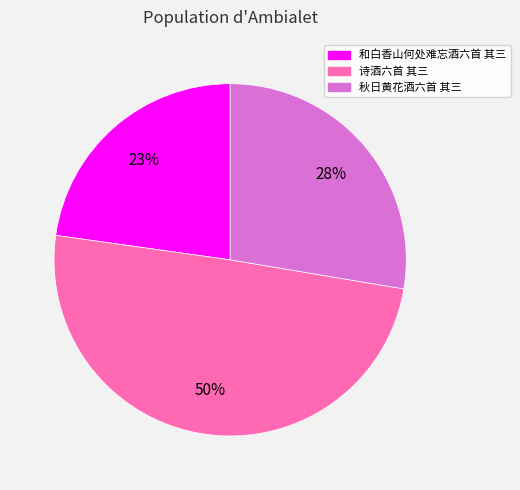

The 诗酒六首 其三 slice represents 50% of the pie. True or false?

True